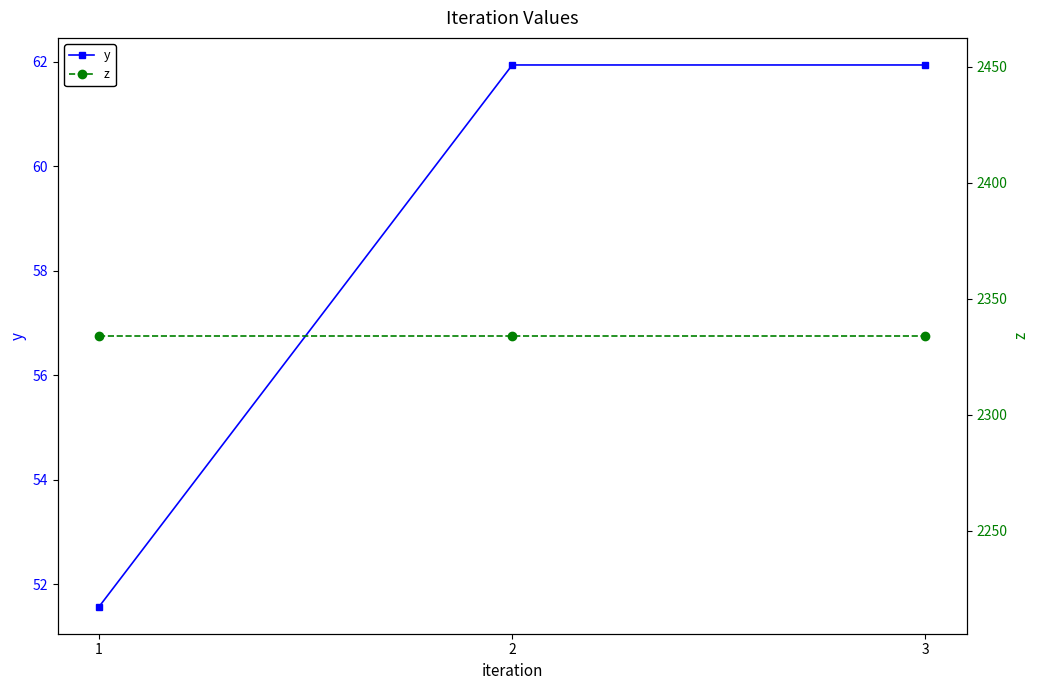

What is the total value across all series at 3?

2395.9